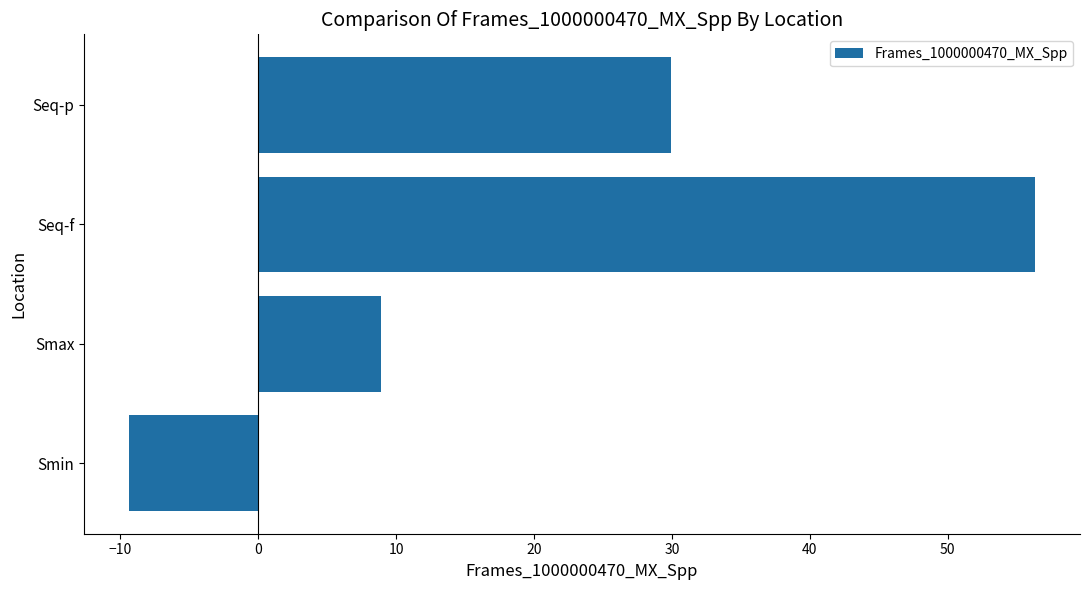

What is the ratio of the value at Seq-p to the value at Seq-f?

0.5